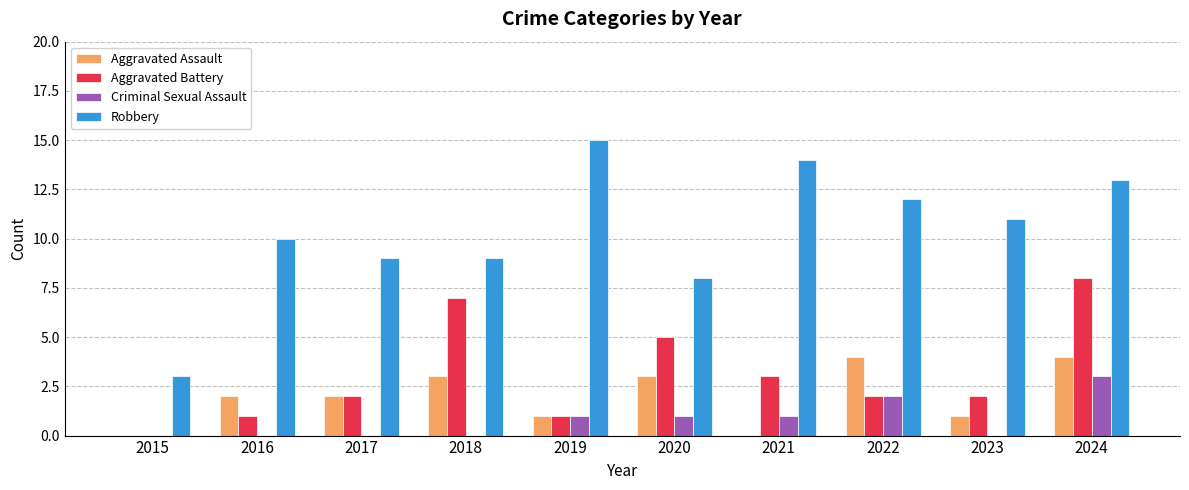

At which category does the chart reach its peak across all series?

2019